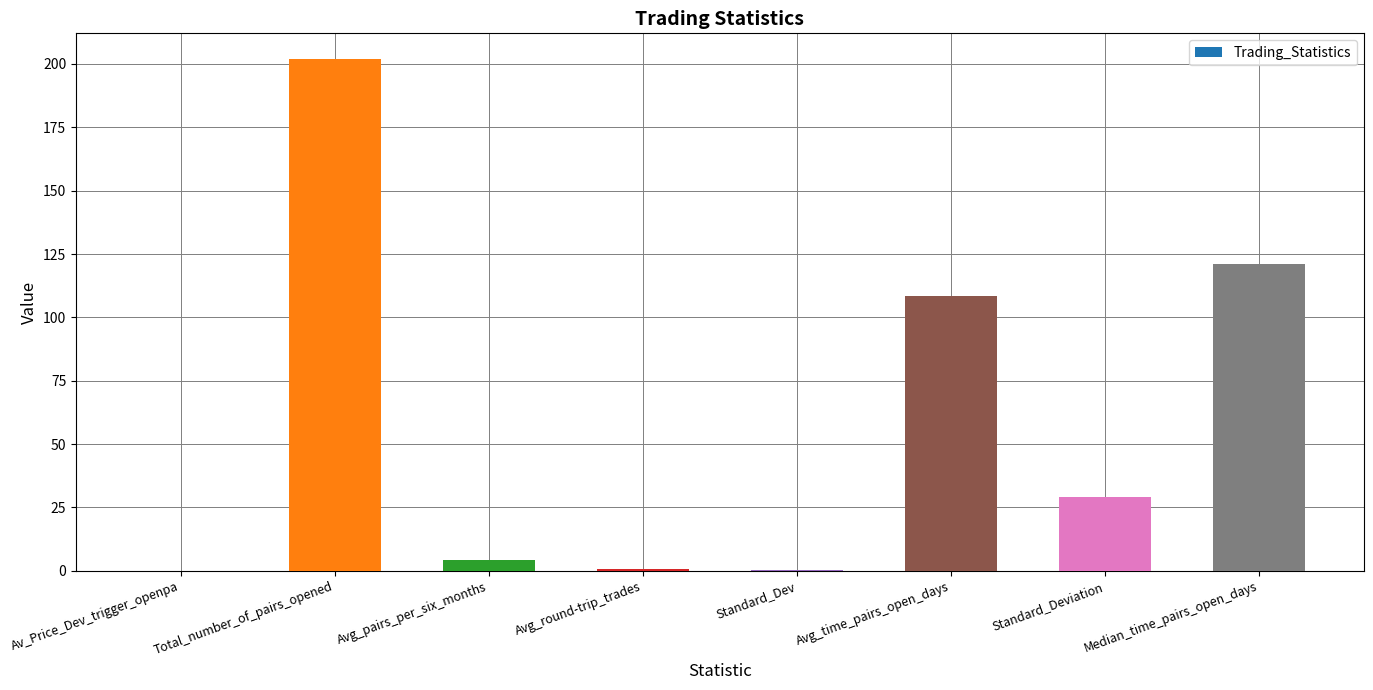

Is it true that the value at Median_time_pairs_open_days is 36.5?

False